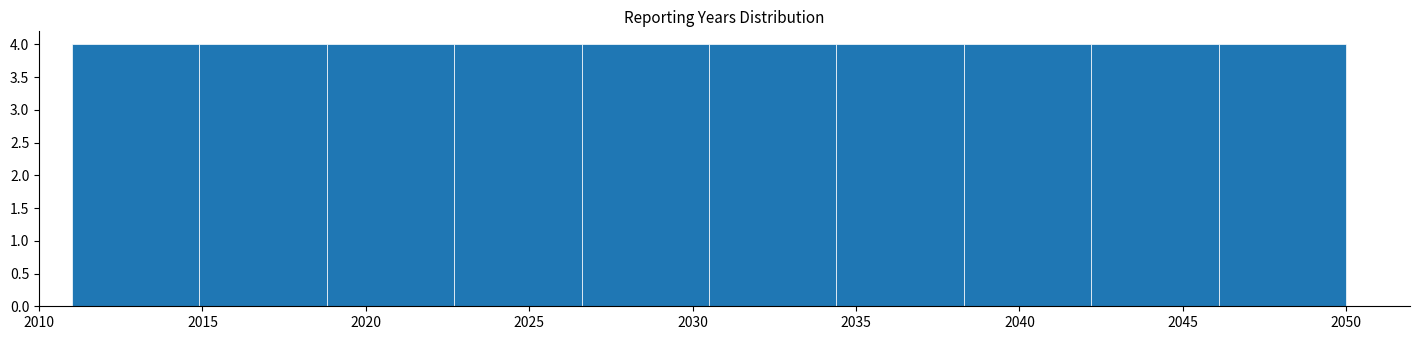

Reading left to right, list every bar in this chart as the range it spans on the x-axis followed by its height. Neither the bar edges nor the heights are printed on the chart, so give them approximately, as read against the axes.

2011.0 to 2014.9: 4
2014.9 to 2018.8: 4
2018.8 to 2022.7: 4
2022.7 to 2026.6: 4
2026.6 to 2030.5: 4
2030.5 to 2034.4: 4
2034.4 to 2038.3: 4
2038.3 to 2042.2: 4
2042.2 to 2046.1: 4
2046.1 to 2050.0: 4